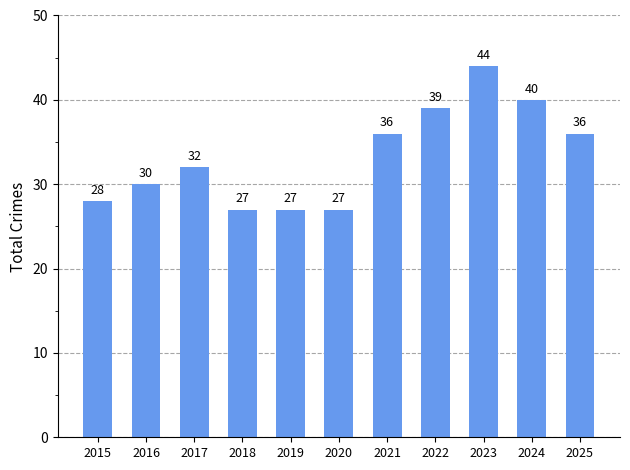

What is the value of the 8th bar from the left?

39